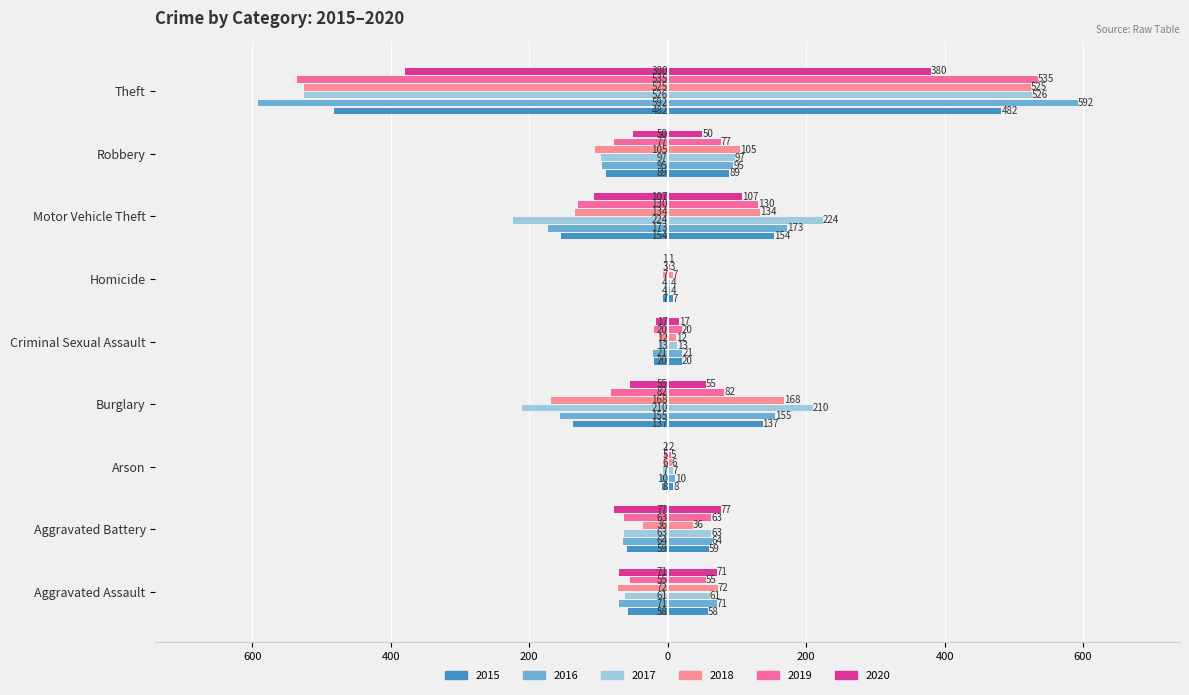

What are all the series names shown in the legend?

2015, 2016, 2017, 2018, 2019, 2020